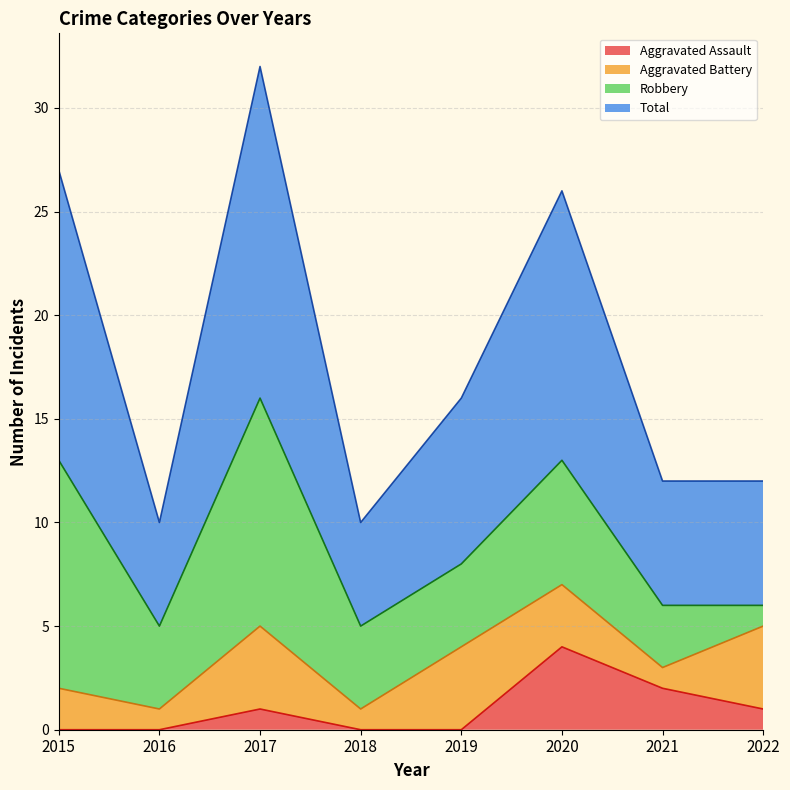

Does the chart have visible grid lines?

Yes